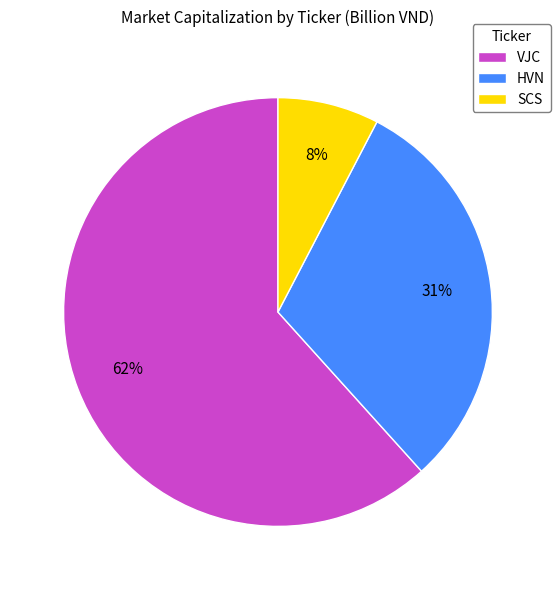

True or false: VJC accounts for 62% of the total.

True